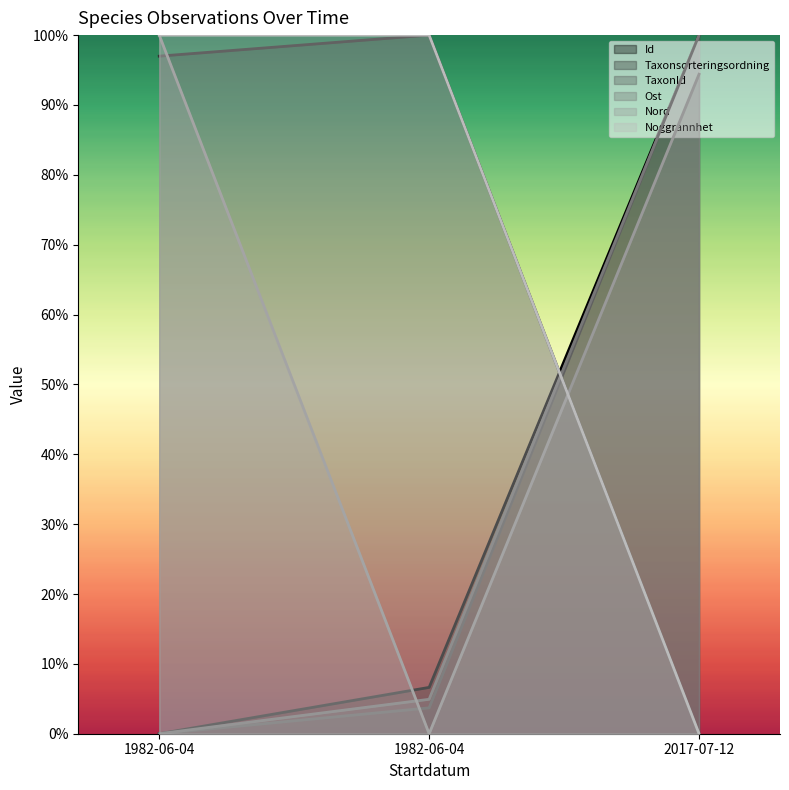

What is the maximum value for Id?

100.0